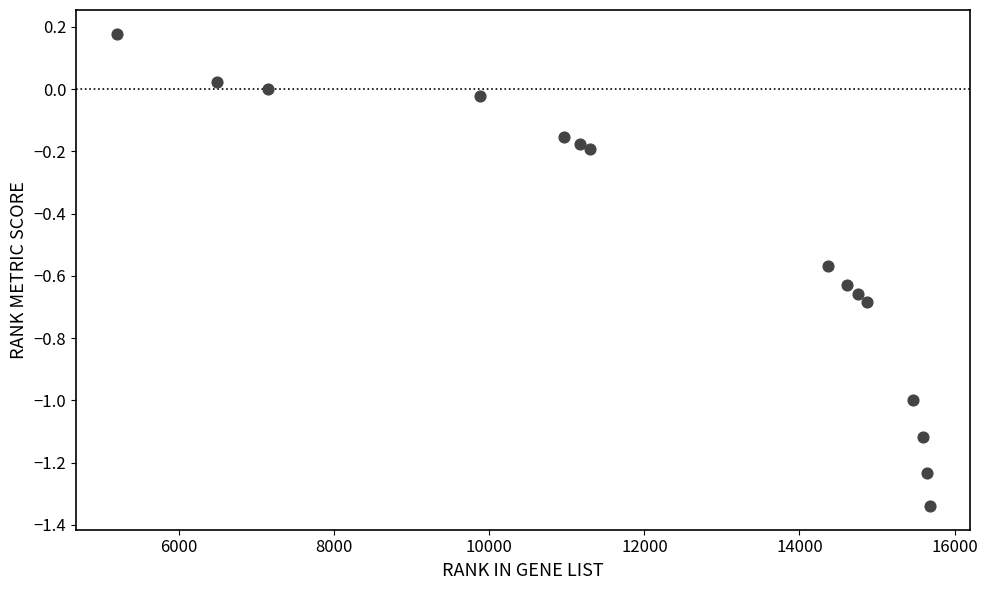

What is the range of Y values (max minus min)?

1.5